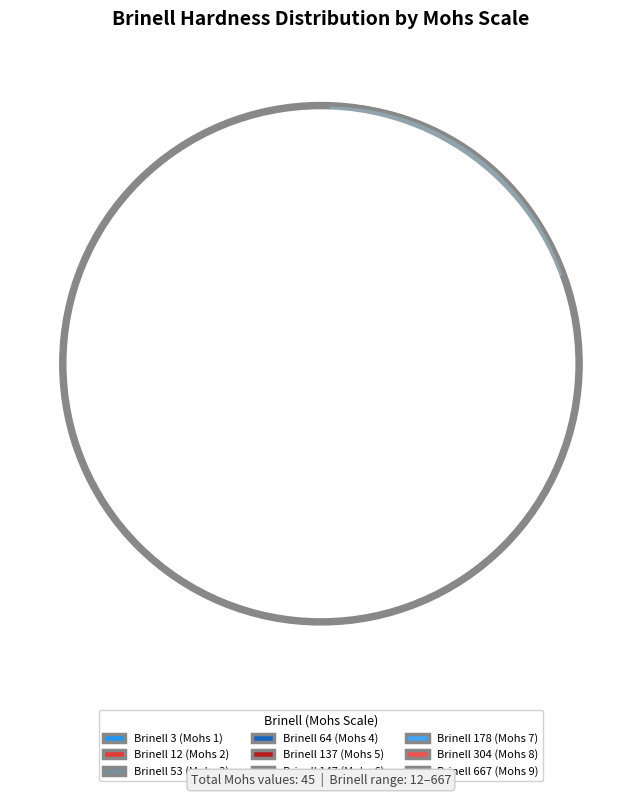

The 12 slice represents 4% of the pie. True or false?

True